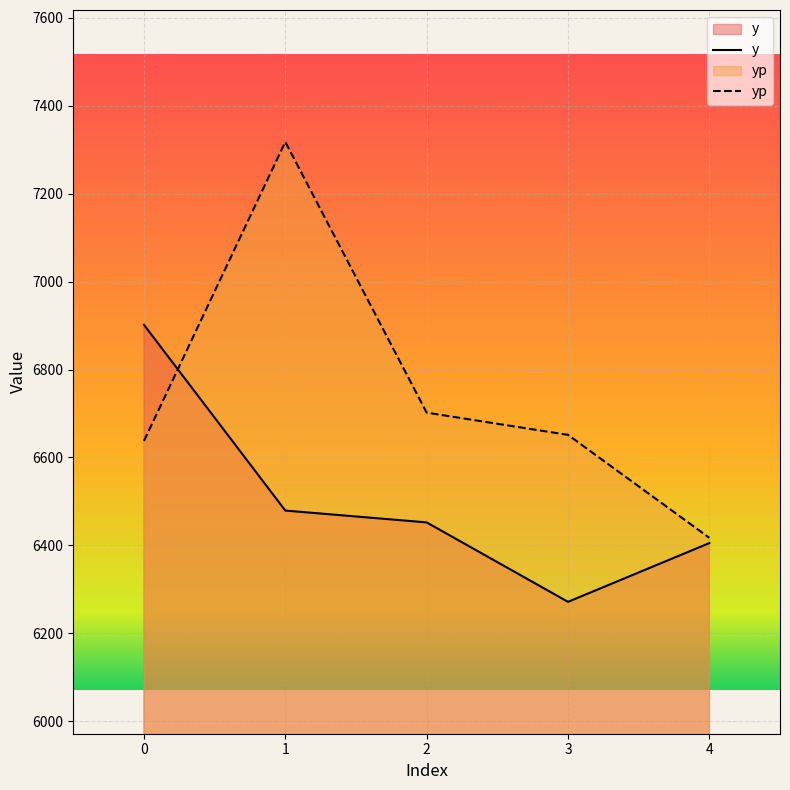

Which series ends up on top after the final intersection of y and yp?

yp